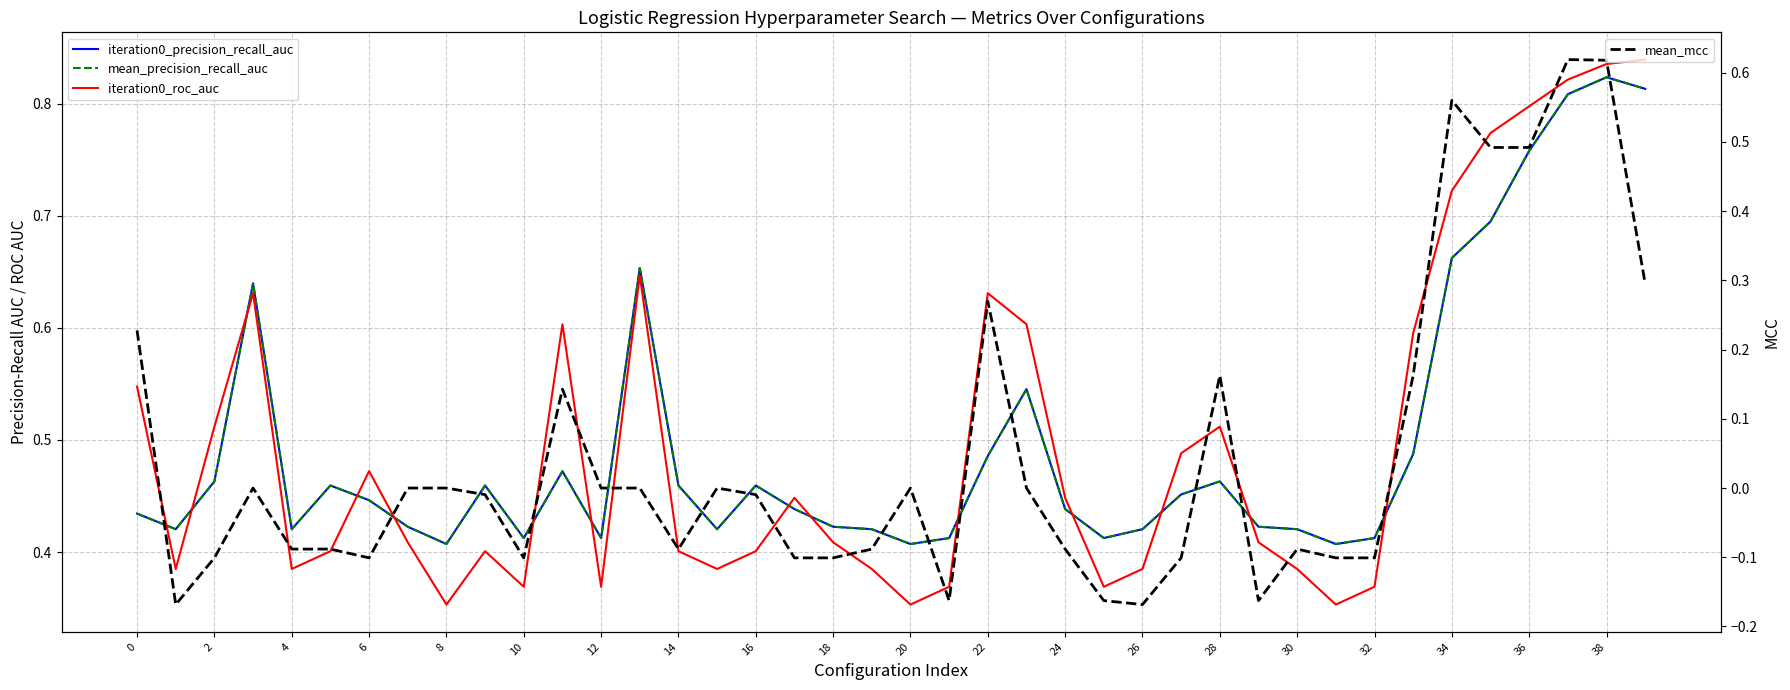

What are all the series names shown in the legend?

iteration0_precision_recall_auc, mean_precision_recall_auc, iteration0_roc_auc, mean_mcc